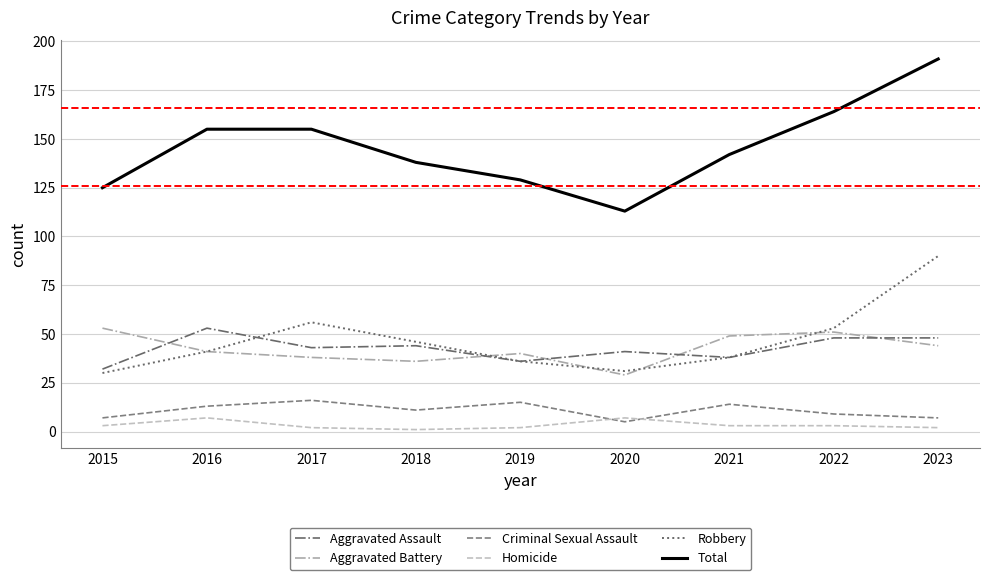

True or false: Robbery has more than 2 points higher than both neighbors.

False